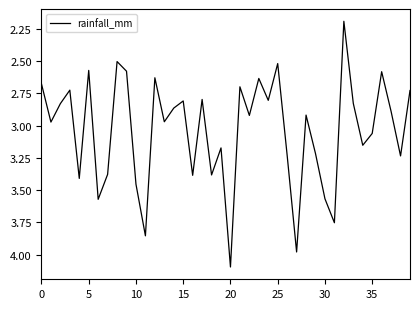

What is the smallest value displayed?

2.2